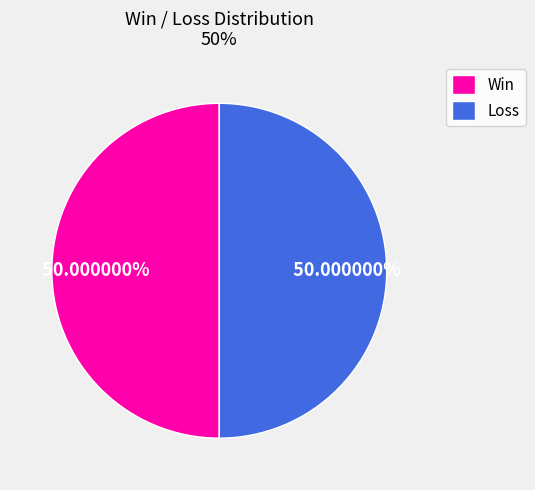

Approximately how many times larger is the value at Win compared to Loss?

1.0